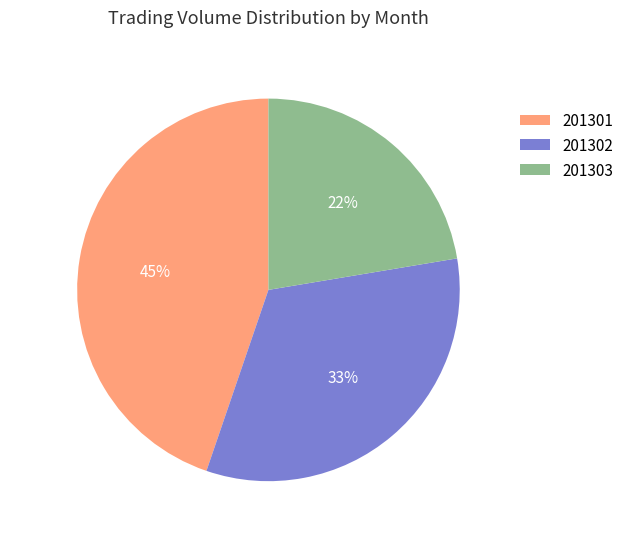

To the nearest percent, what is the difference between the 201302 and 201303 slice percentages?

11%